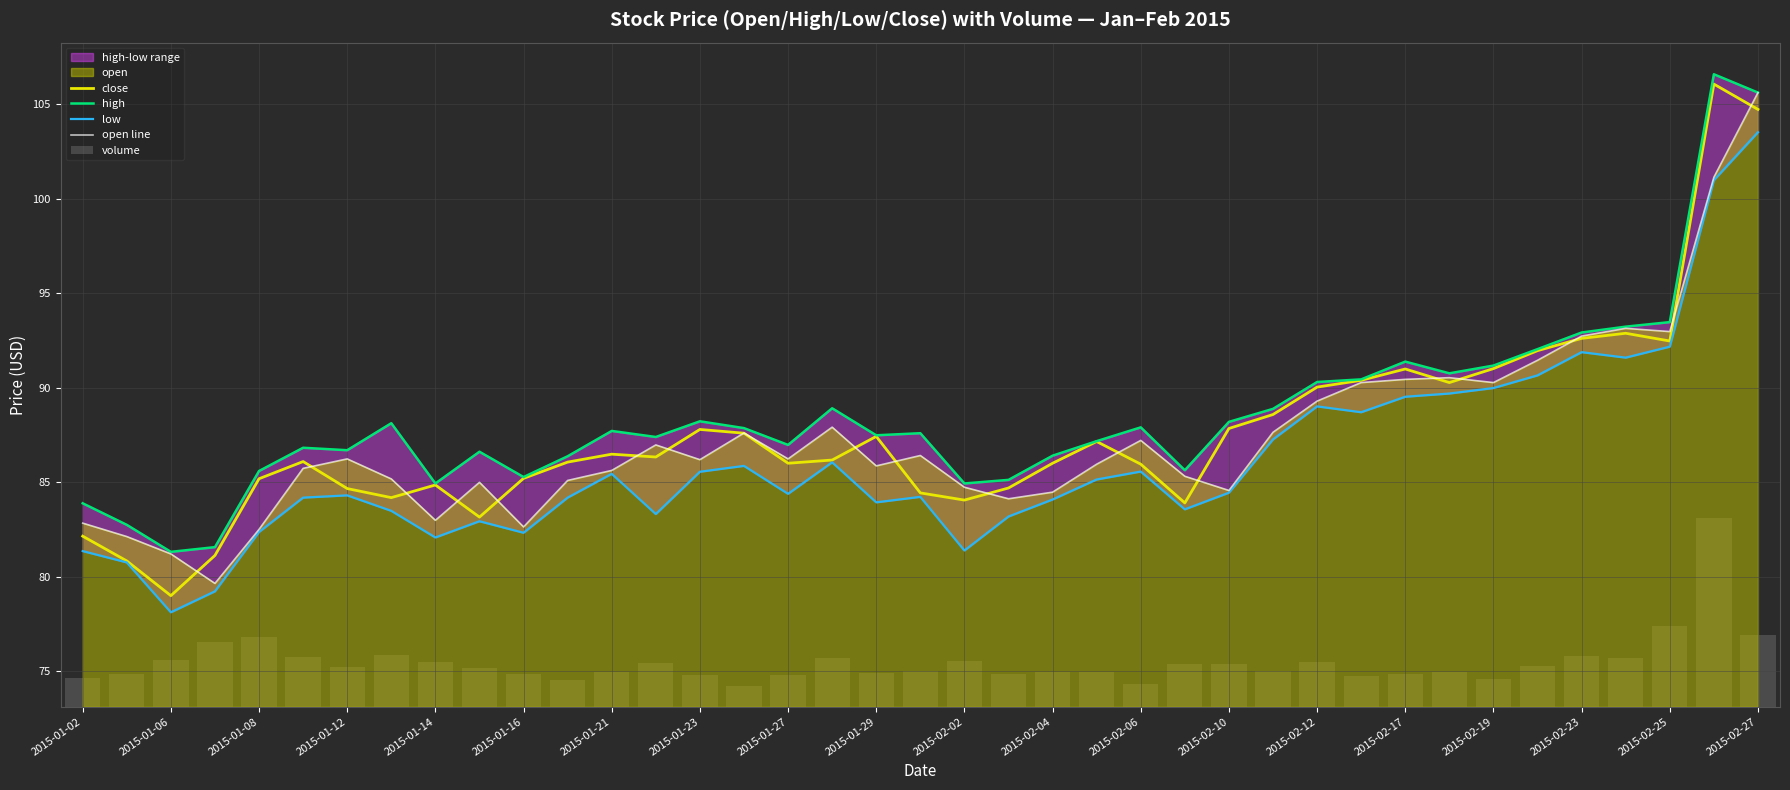

What is the lowest value of the close series?

79.0